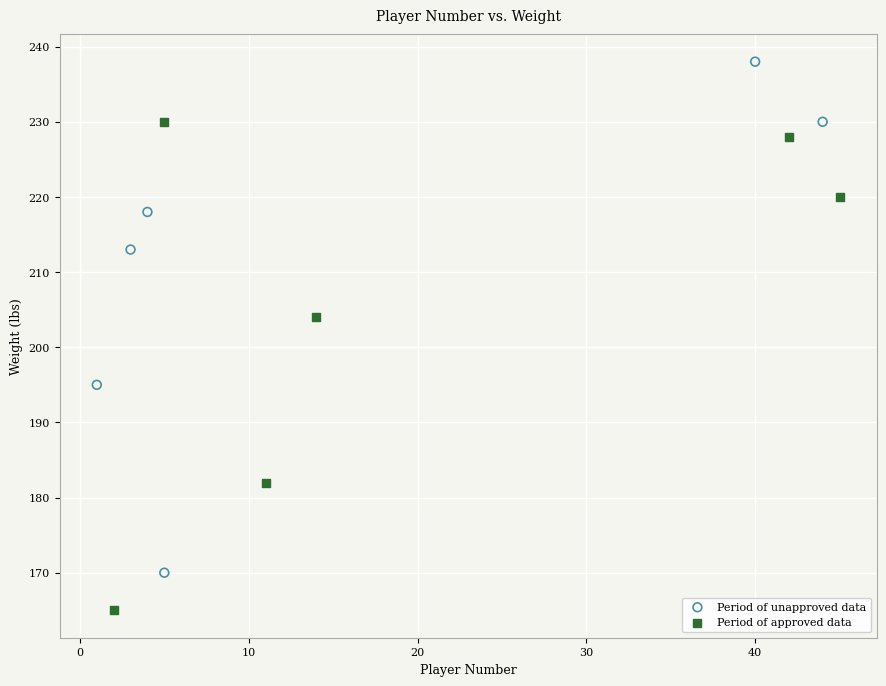

Which series reaches the maximum Y coordinate?

Period of unapproved data